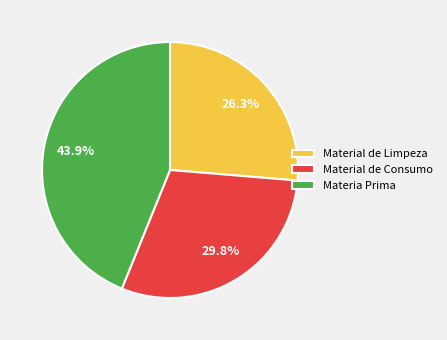

The Material de Consumo slice represents 41% of the pie. True or false?

False